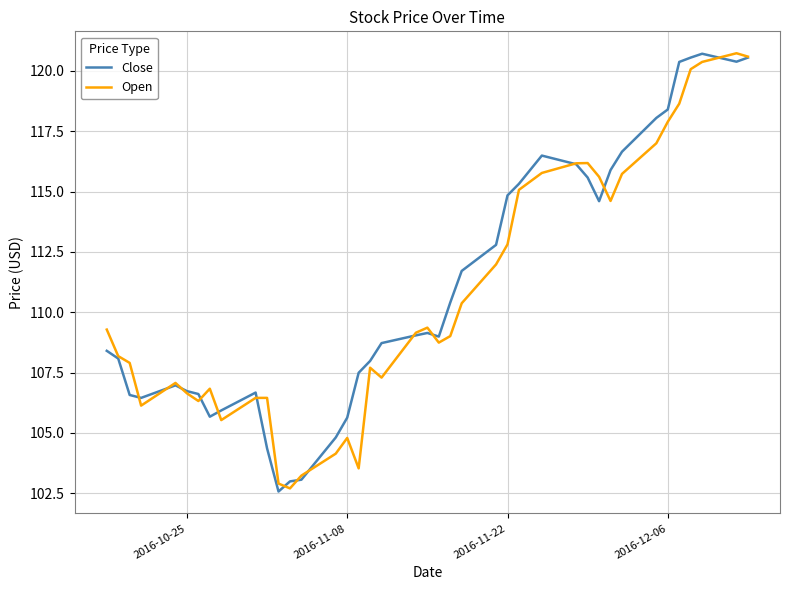

How many distinct data groups are displayed?

2